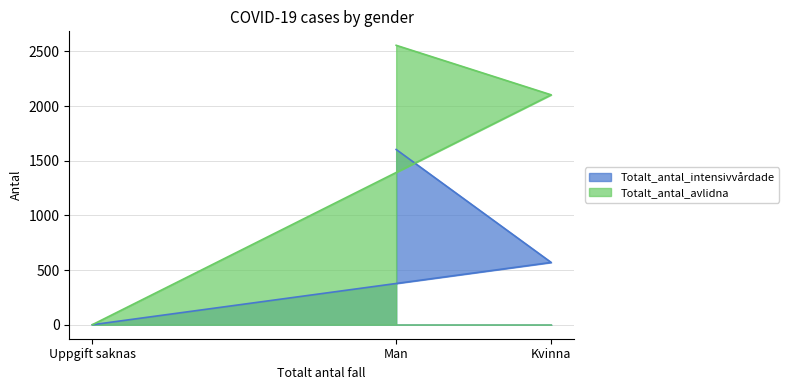

What value does the Totalt_antal_avlidna series have at Kvinna, to the nearest 100?

2100